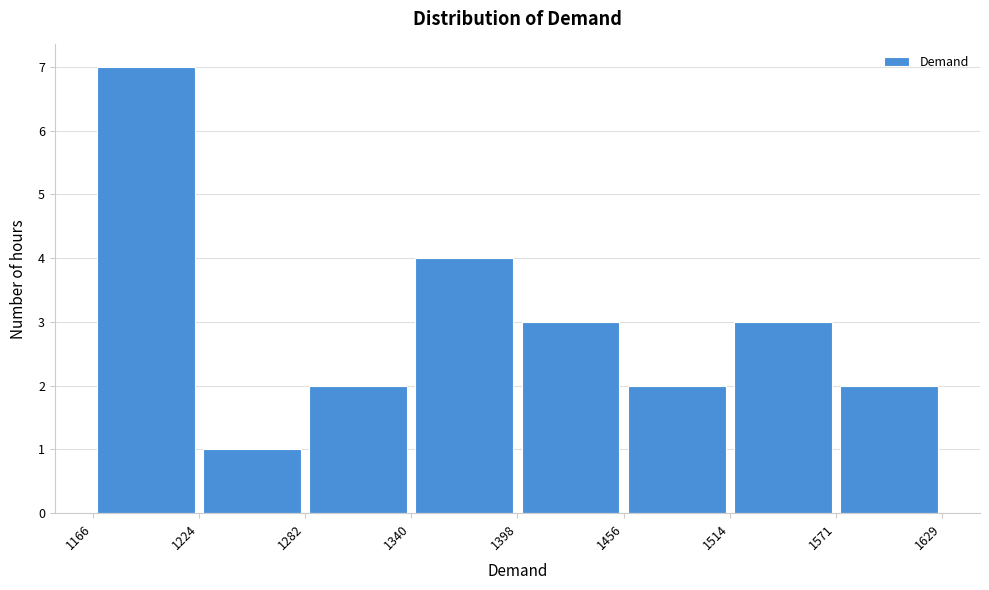

Over which range of the x-axis is the bar tallest?

1166 to 1224